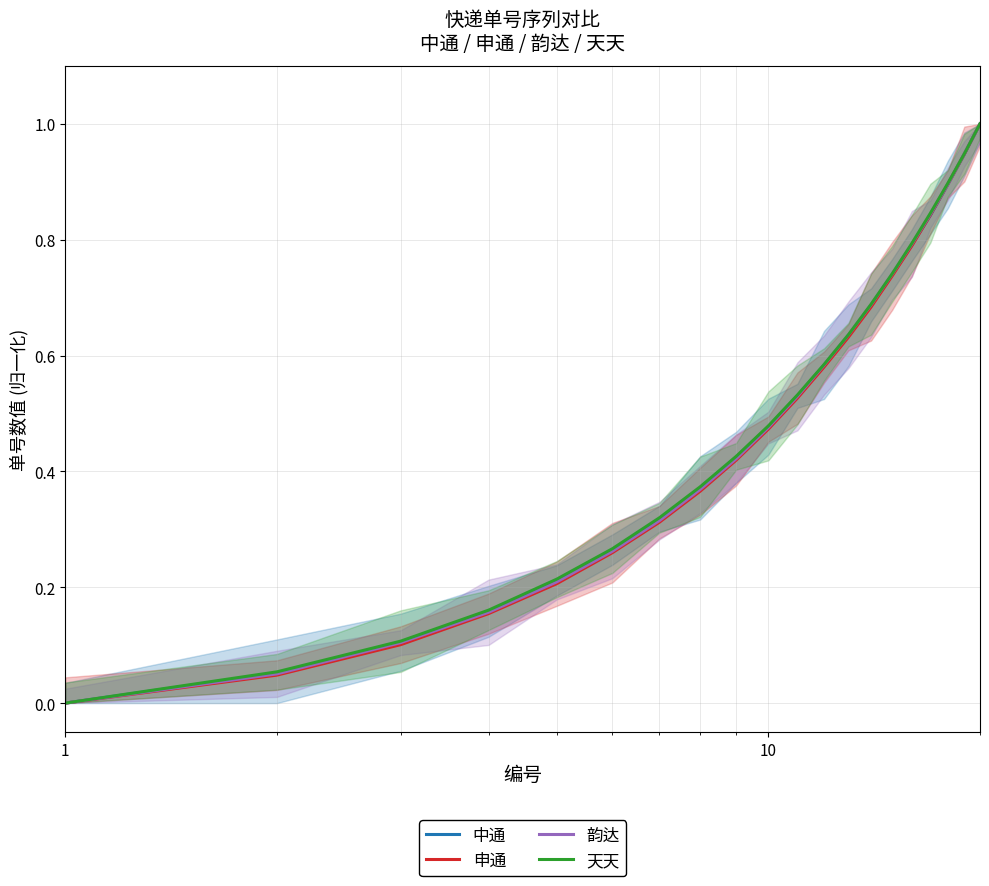

Does the chart display data point markers on the line(s)?

No